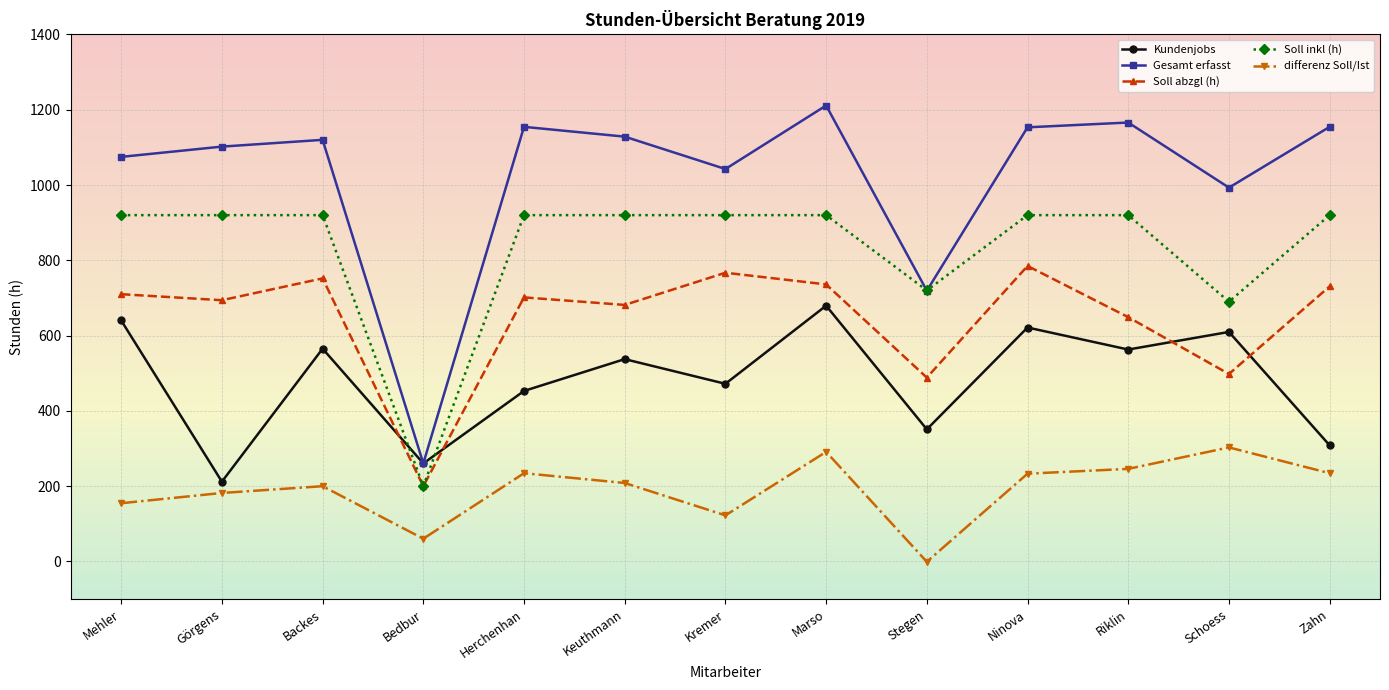

What are all the series names shown in the legend?

Kundenjobs, Gesamt erfasst, Soll abzgl (h), Soll inkl (h), differenz Soll/Ist